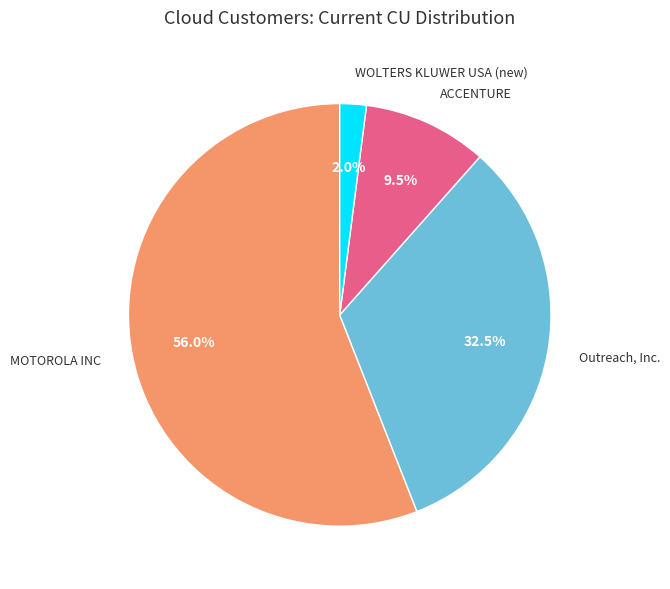

Rank the categories by value from highest to lowest.

MOTOROLA INC, Outreach, Inc., ACCENTURE, WOLTERS KLUWER USA (new)